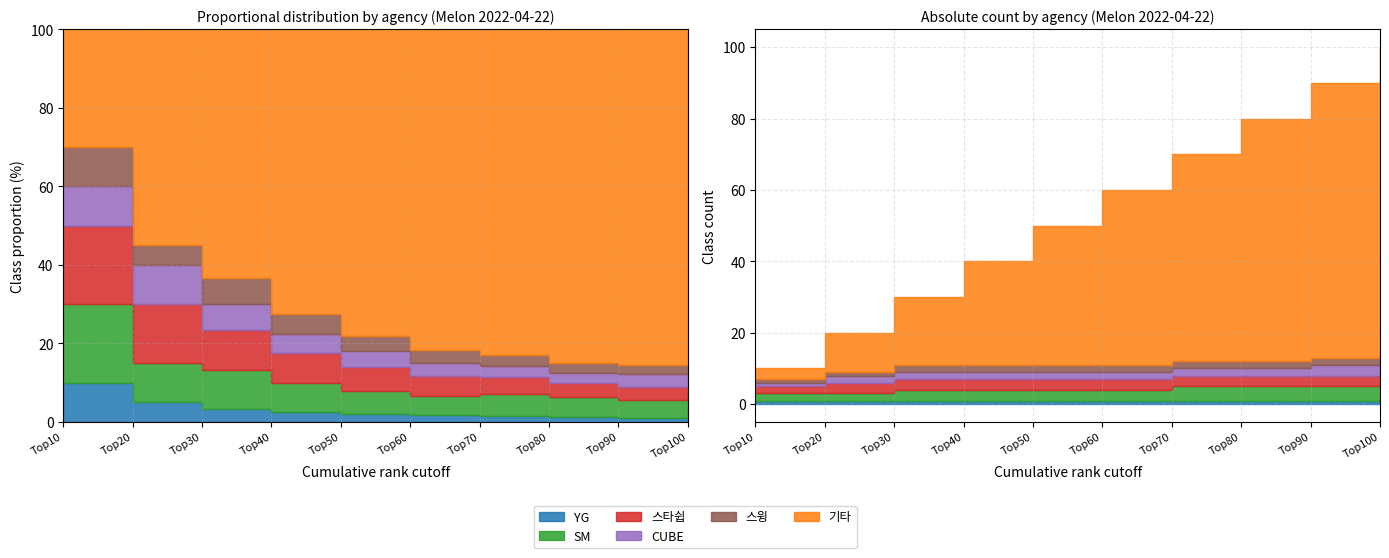

Does the chart display data point markers on the line(s)?

No